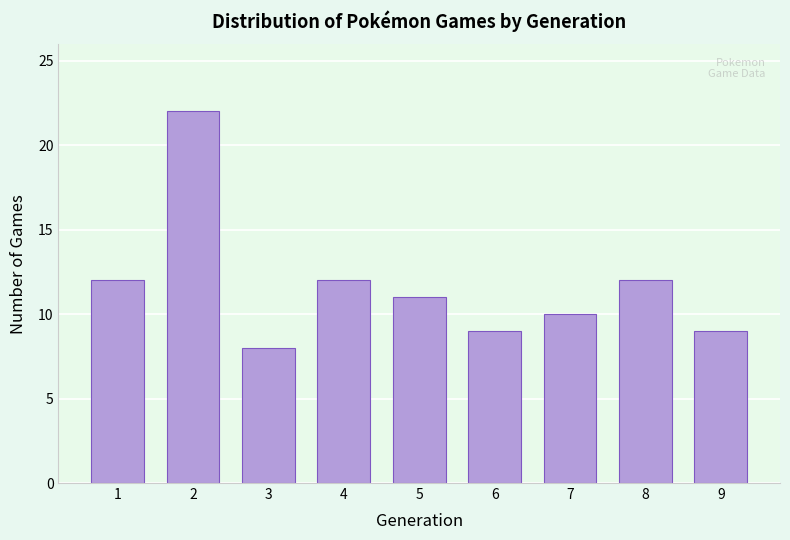

Reading right to left, extract all data points from this chart.

9	12	10	9	11	12	8	22	12